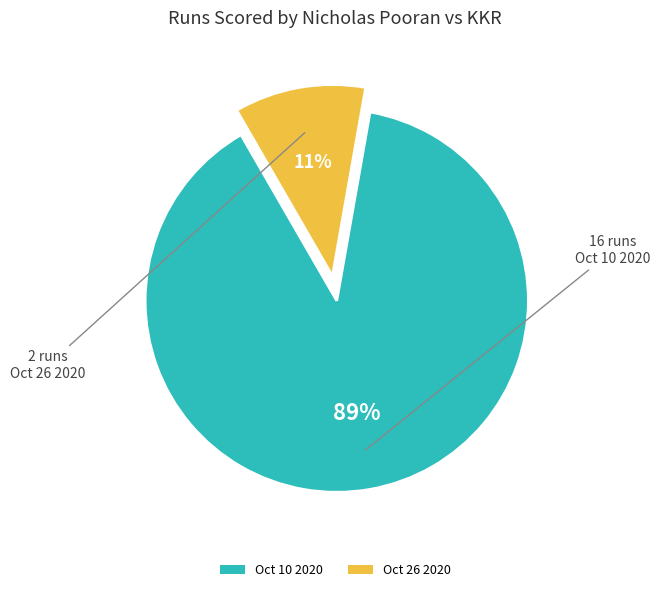

Which has a higher value, Oct 10 2020 or Oct 26 2020?

Oct 10 2020